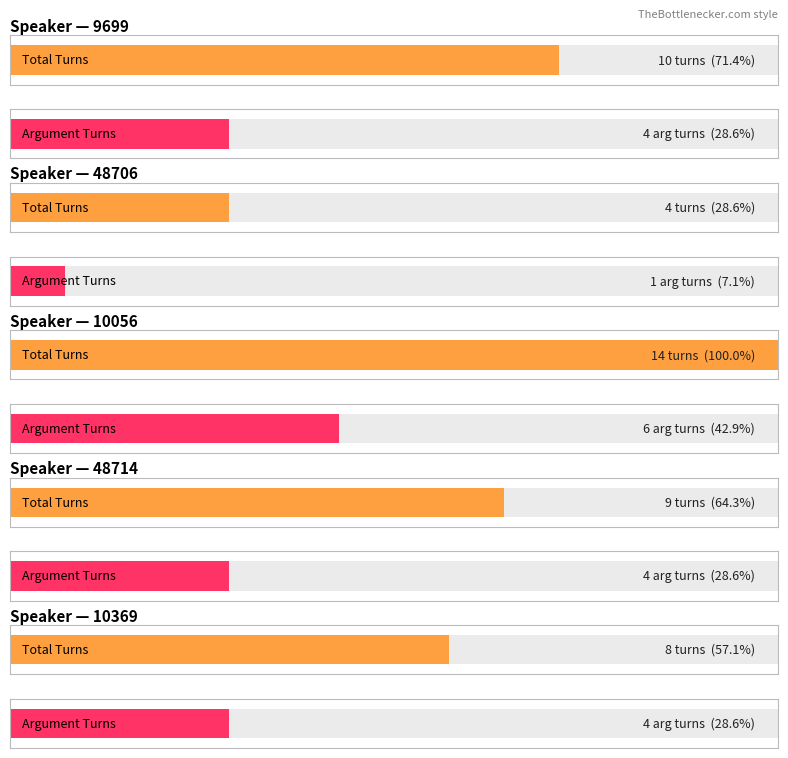

What is the smallest value displayed?

1